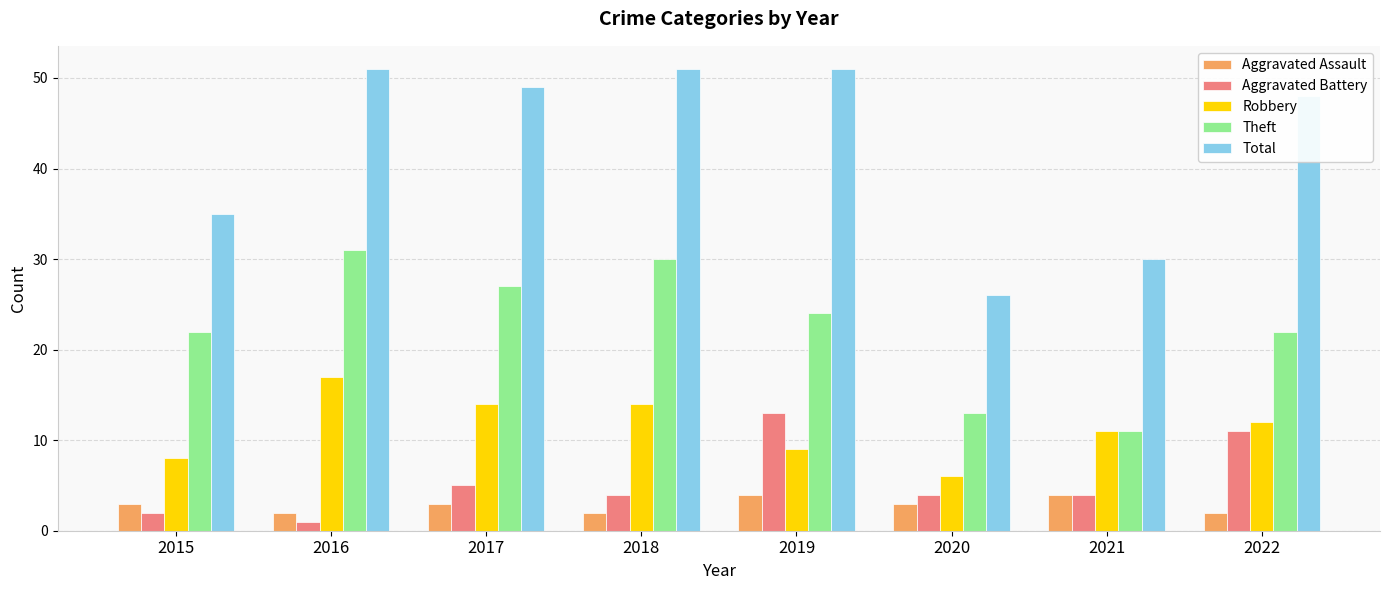

Which series has the largest total across all categories?

Total